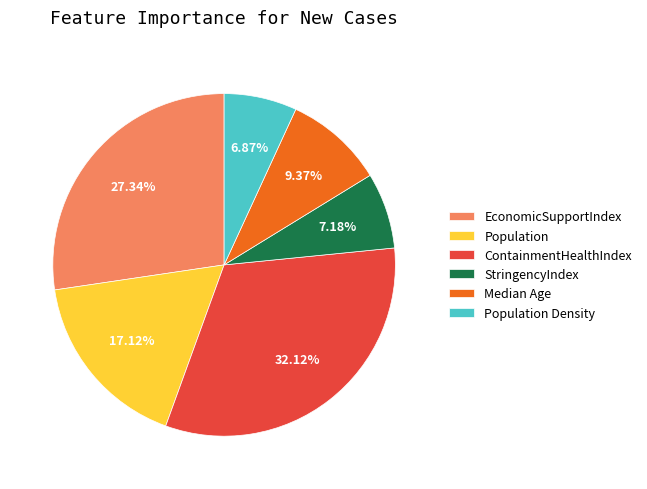

Do Median Age and ContainmentHealthIndex together represent more than half of the pie?

No